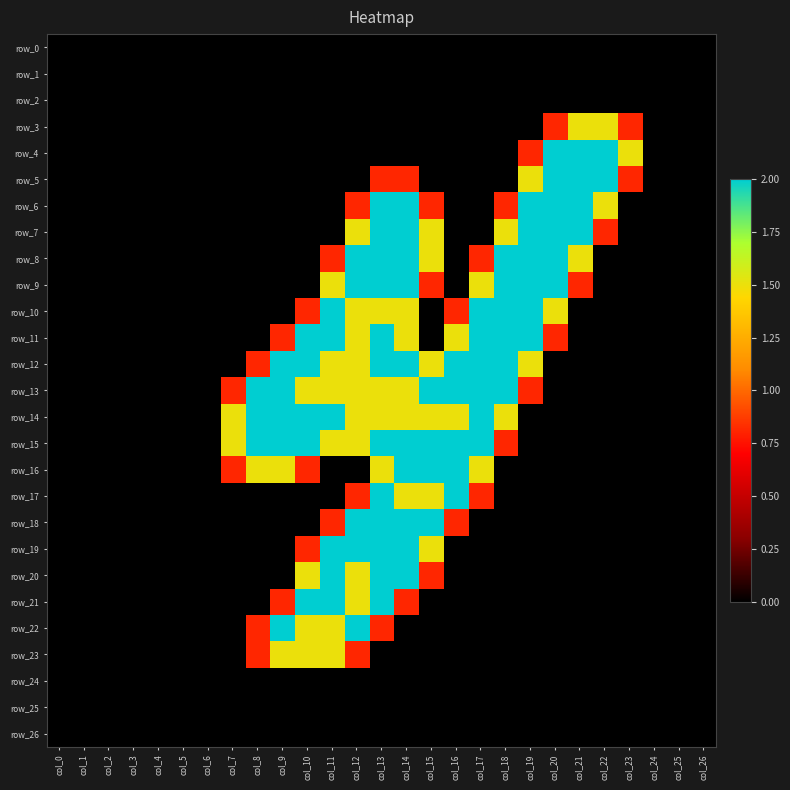

Which category has the lowest value across all series?

col_0